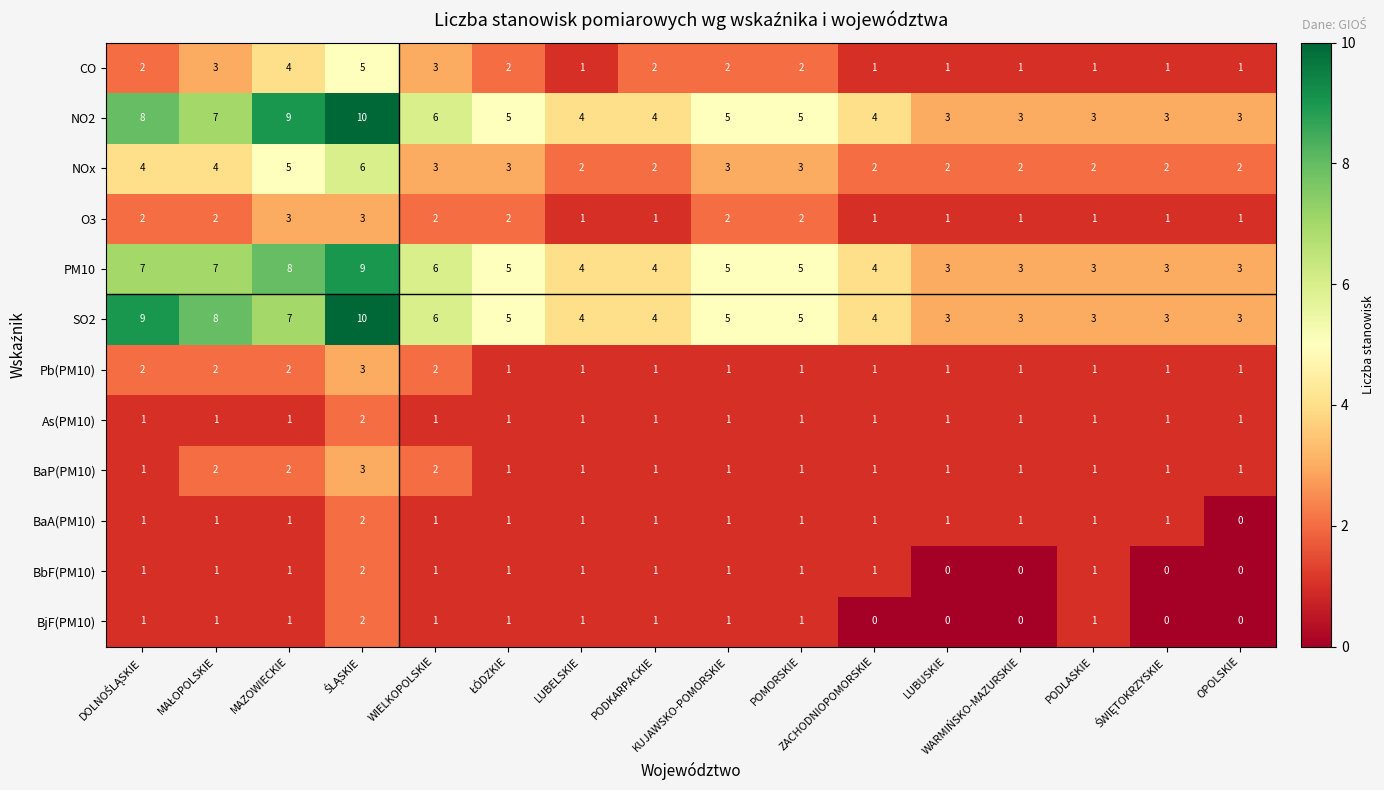

What is the maximum value for NOx?

6